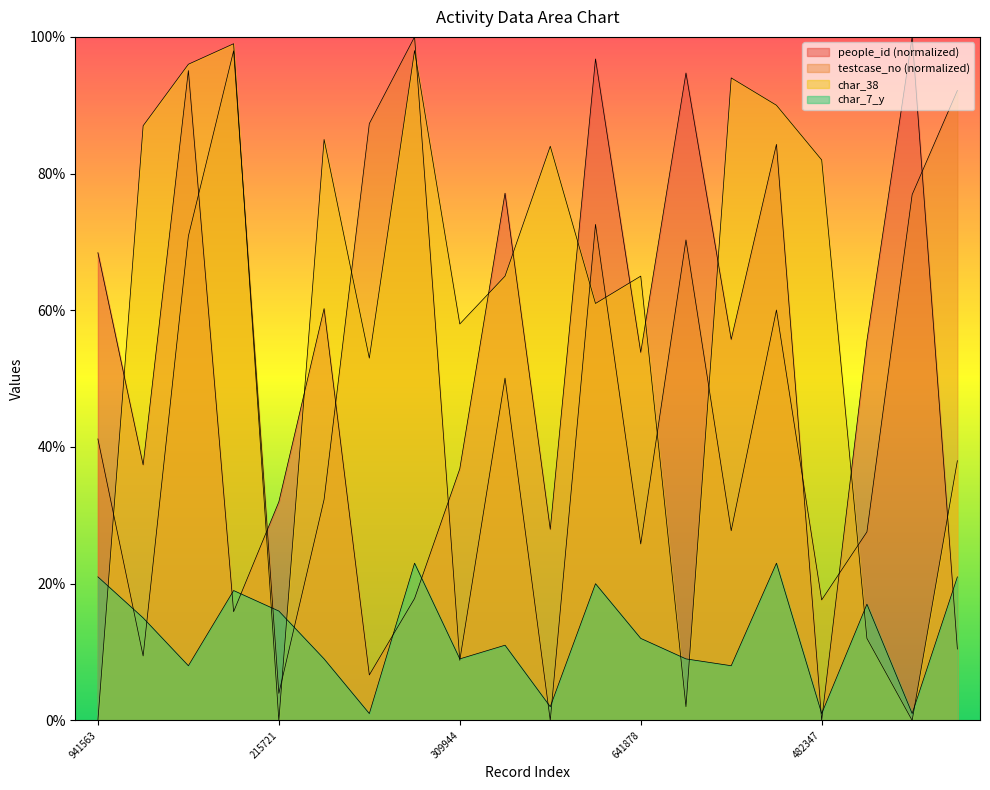

What is the label of the 19th point from the left?

1638534